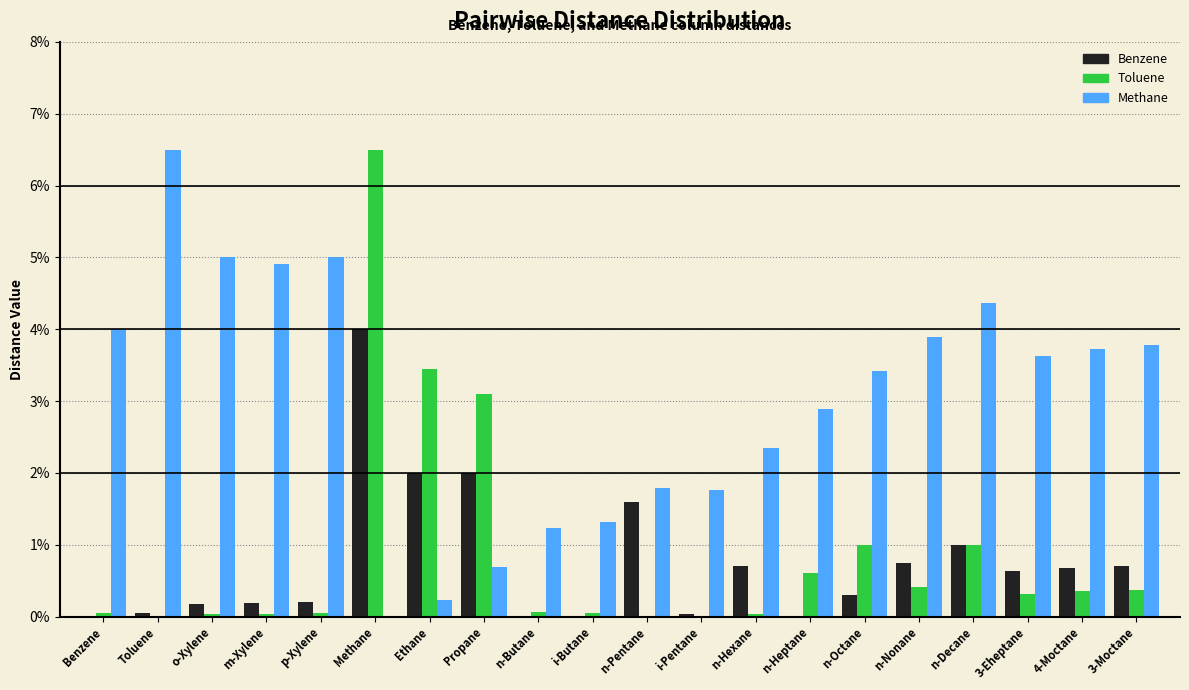

Does the chart contain stacked bars?

No